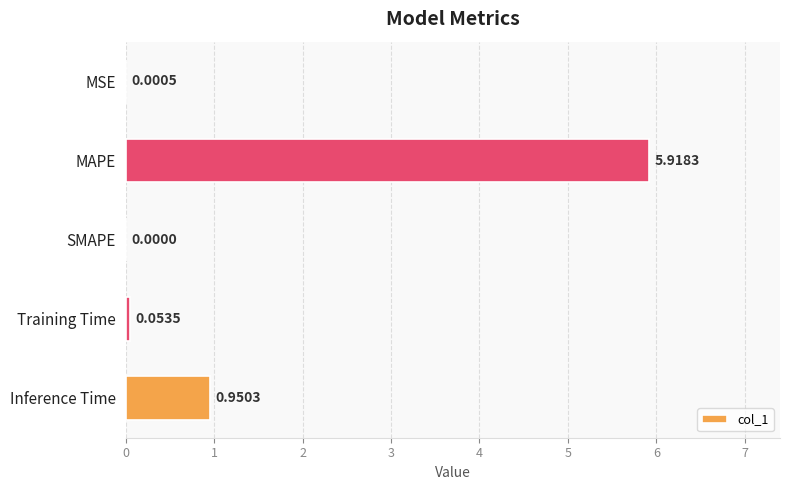

Where is the data nearest to the value 2?

Inference Time